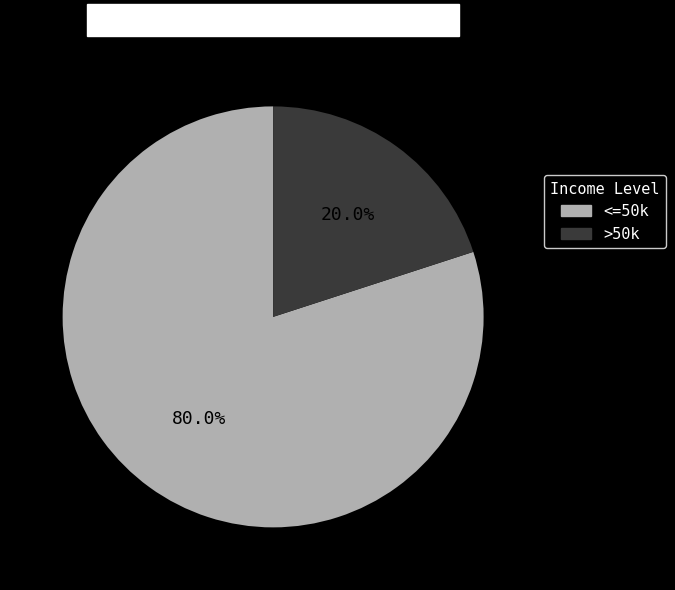

What percentage is NOT represented by >50k?

80.0%